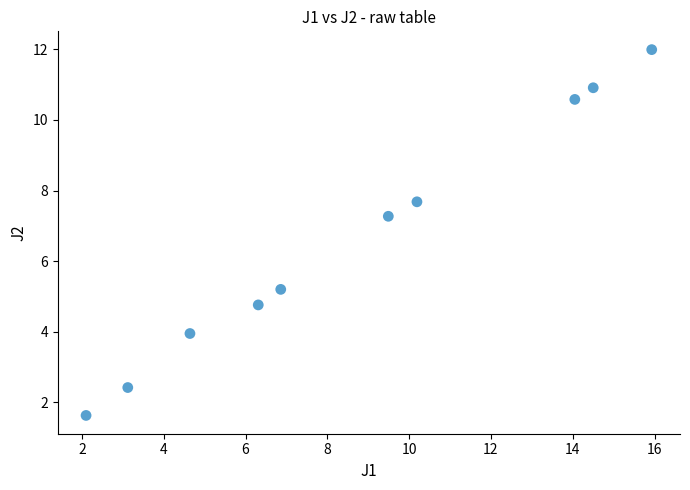

What is the average Y value?

6.6